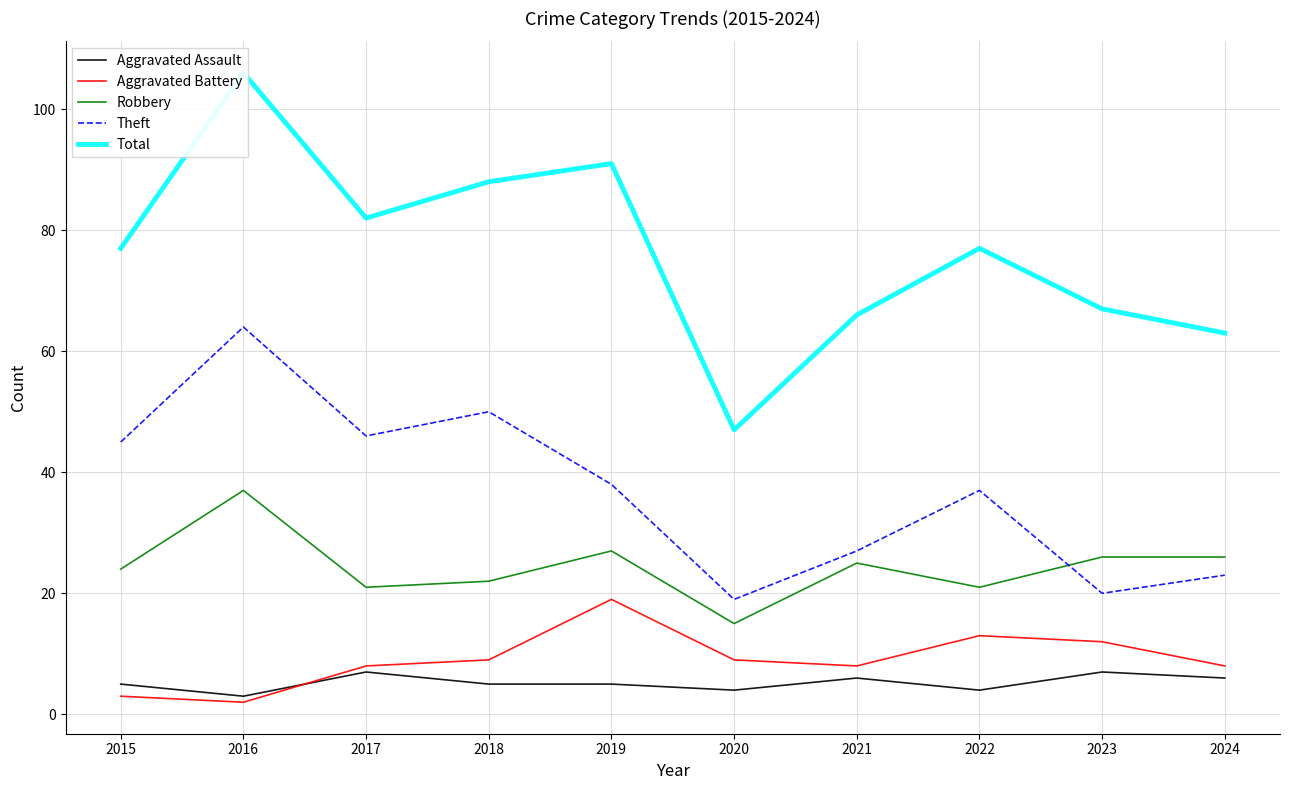

Where is Theft nearest to the value 41?

2019